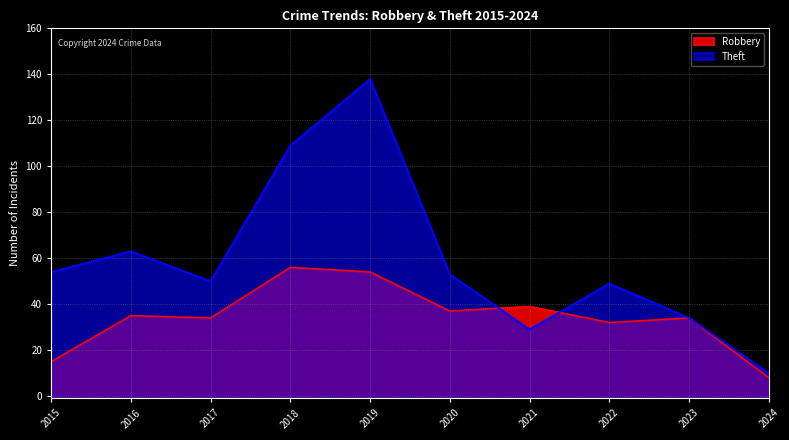

Does the chart have visible grid lines?

Yes